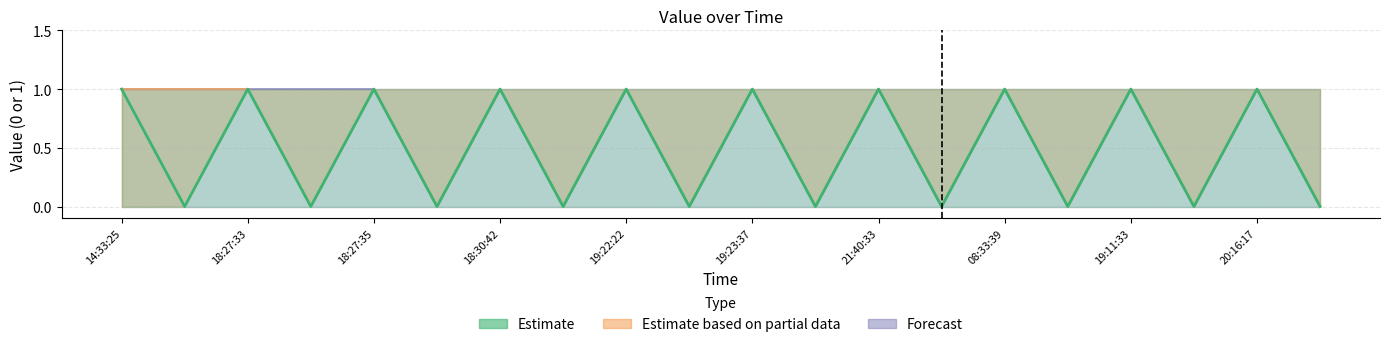

Rank the series by their average value, from highest to lowest.

Forecast, Estimate based on partial data, Estimate